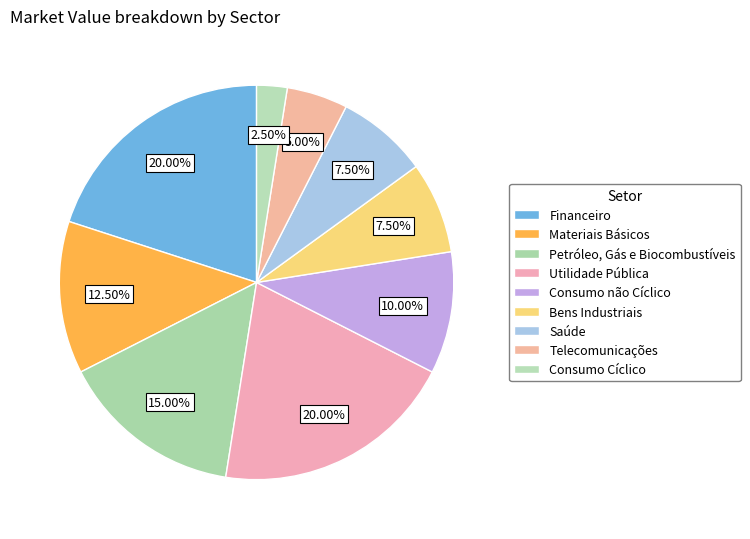

Combined, do Materiais Básicos and Utilidade Pública account for over 50%?

No